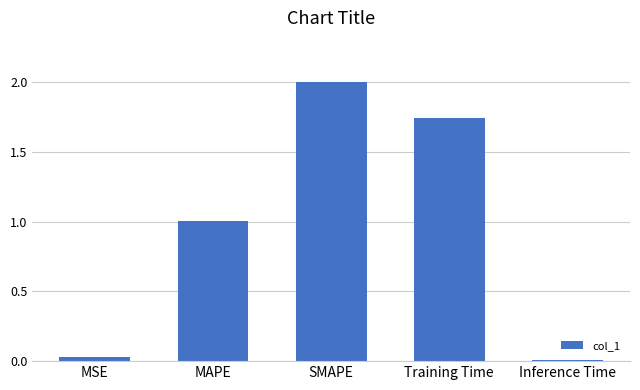

What is the average value?

1.0